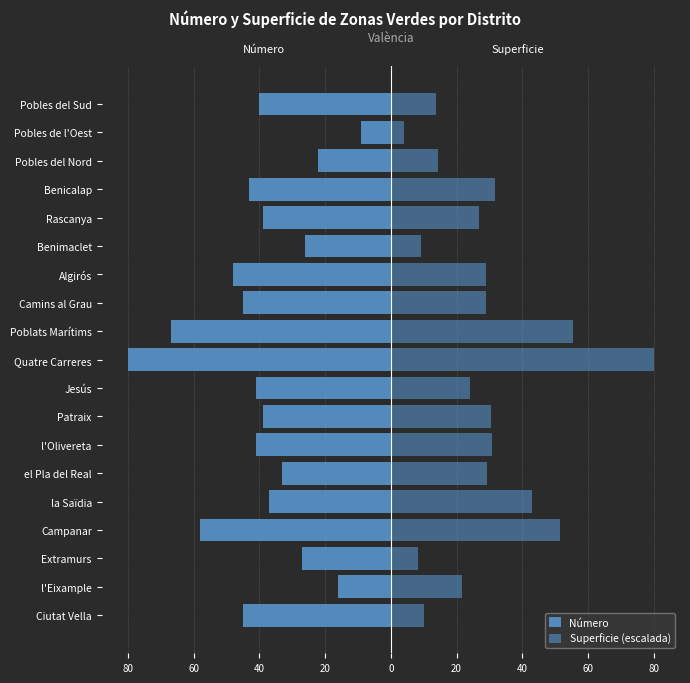

At how many categories does at least one series exceed -38?

19